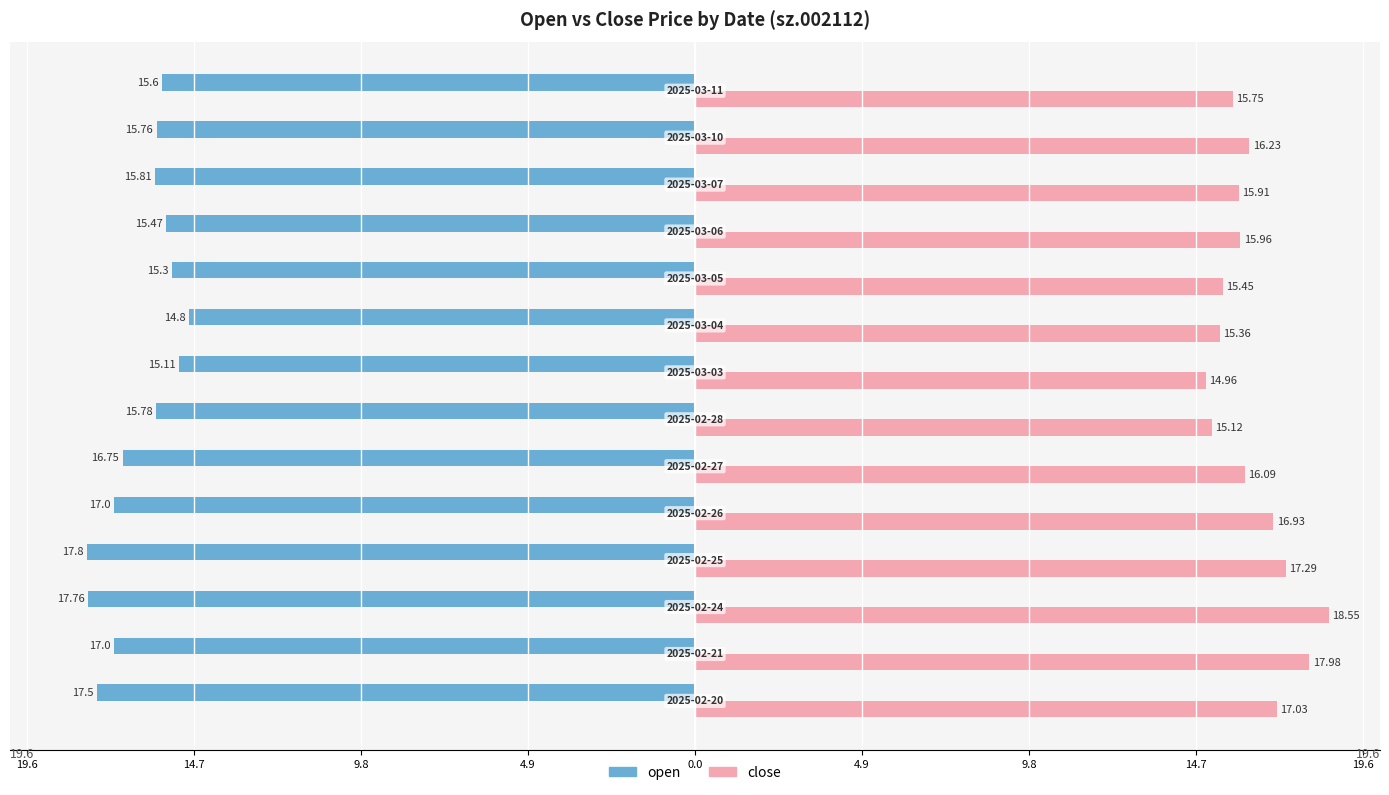

What are all the series names shown in the legend?

open, close